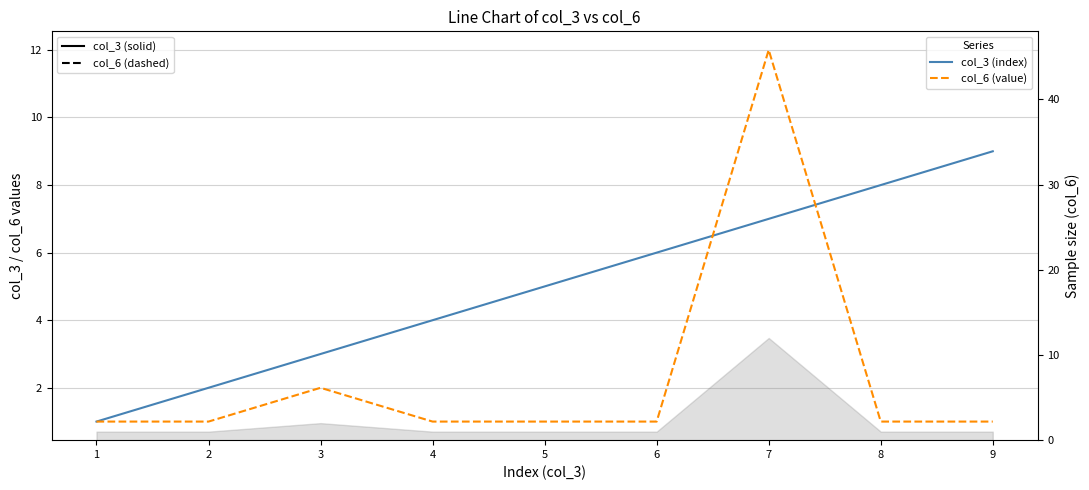

What is the value of the col_3 (index) point at the 9th from the left?

9